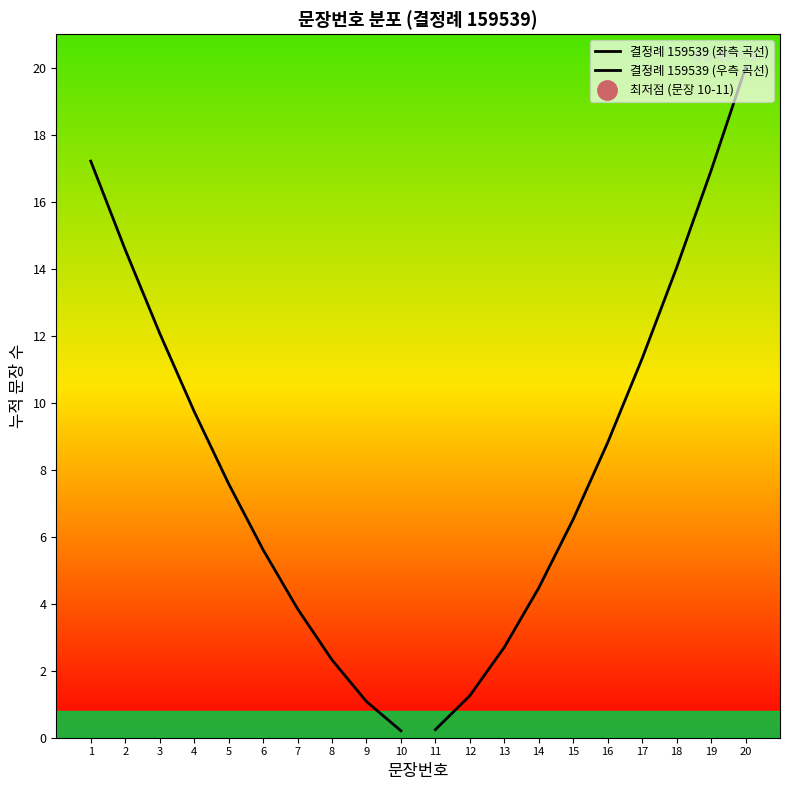

How many positive values does the 결정례 159539 (우측 곡선) series have?

10